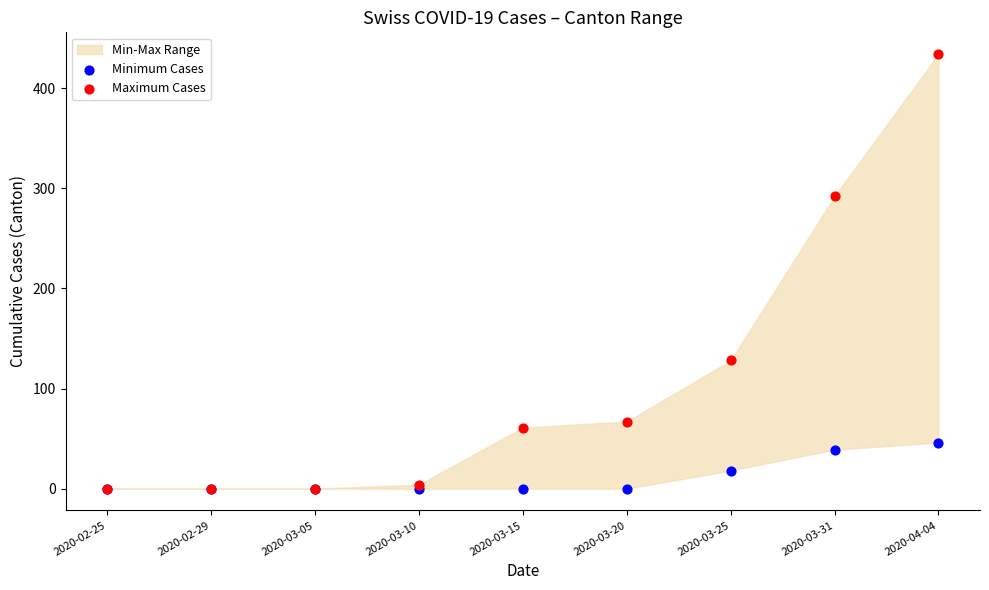

In the Minimum Cases series, what Y value is closest to 23?

18